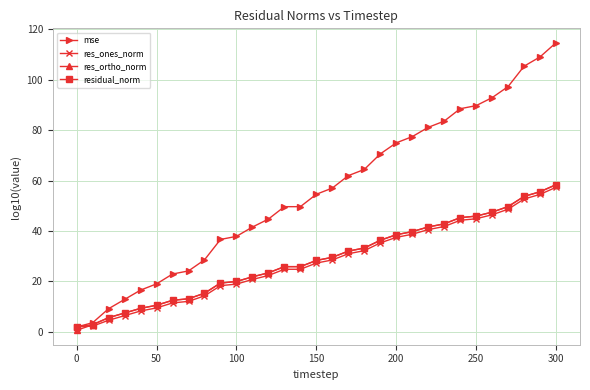

What is the value of the mse point at the 5th from the left?

16.6